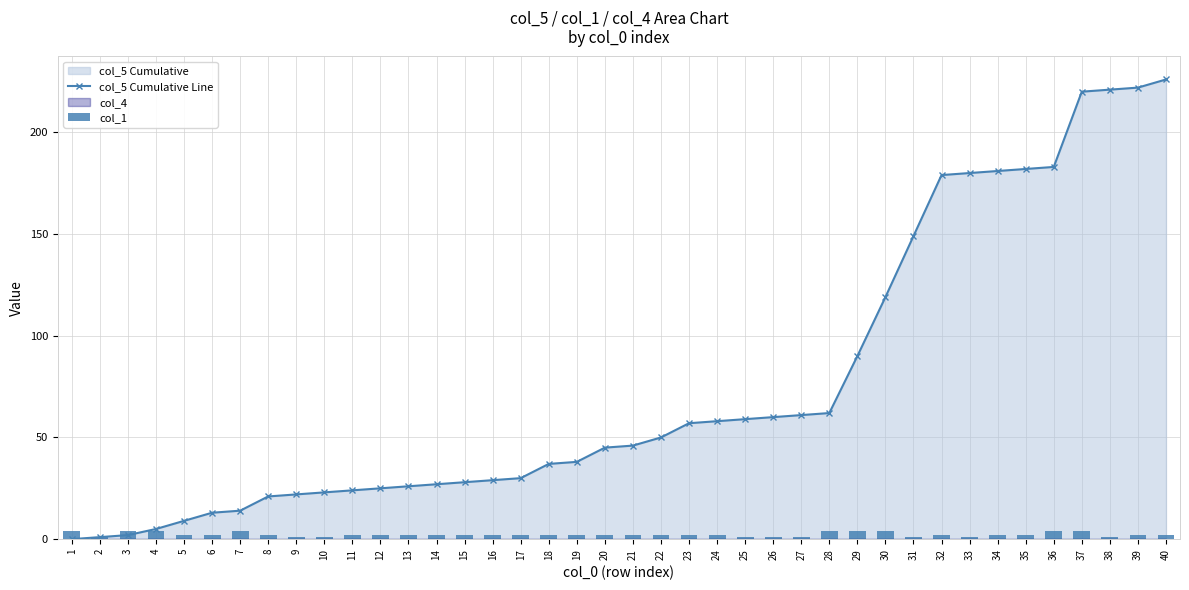

Which series has the largest range (max minus min)?

col_5 Cumulative Line